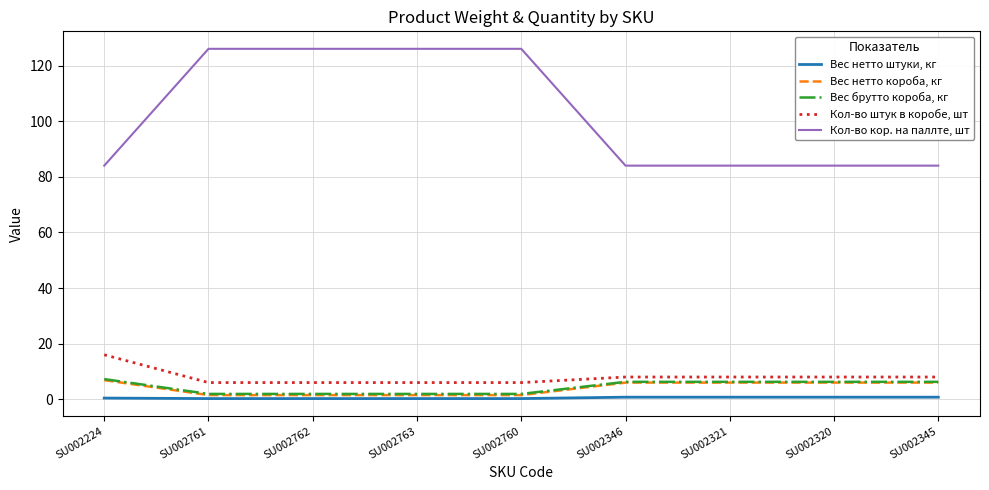

True or false: Кол-во штук в коробе, шт and Вес нетто короба, кг cross at least once.

False